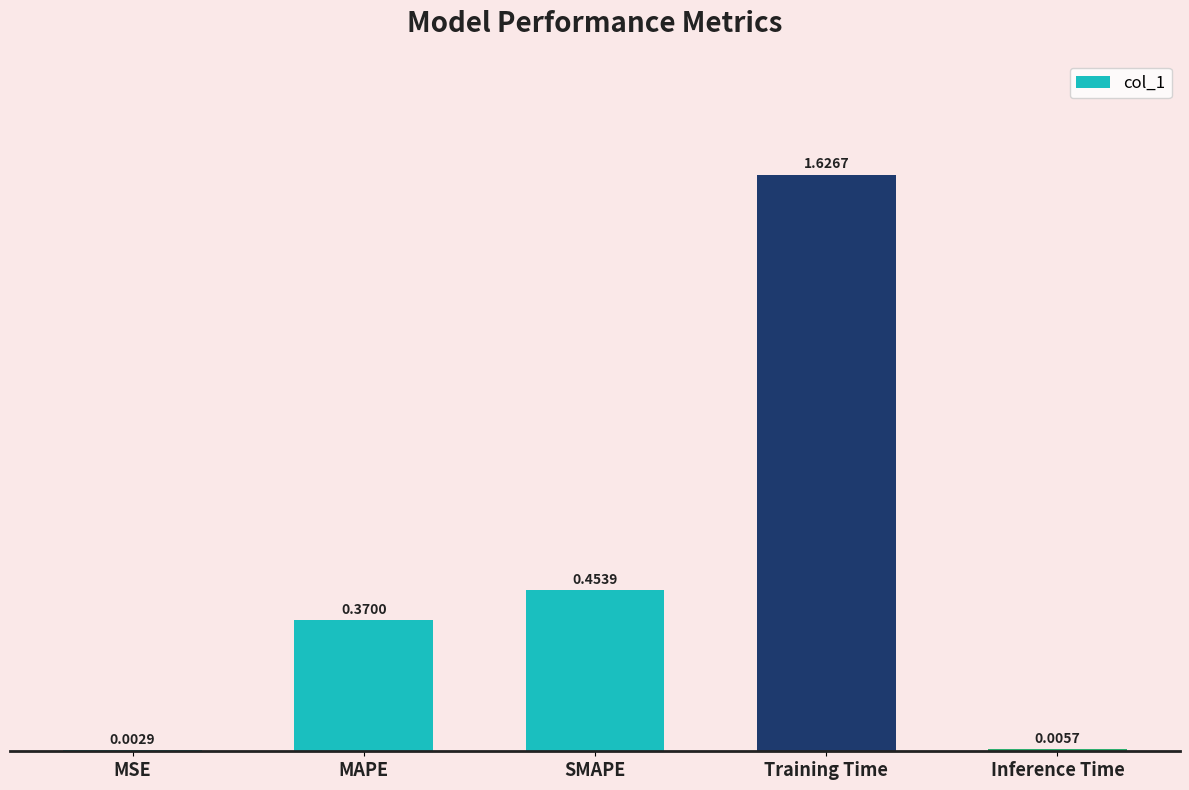

What is the sum of all values?

2.5